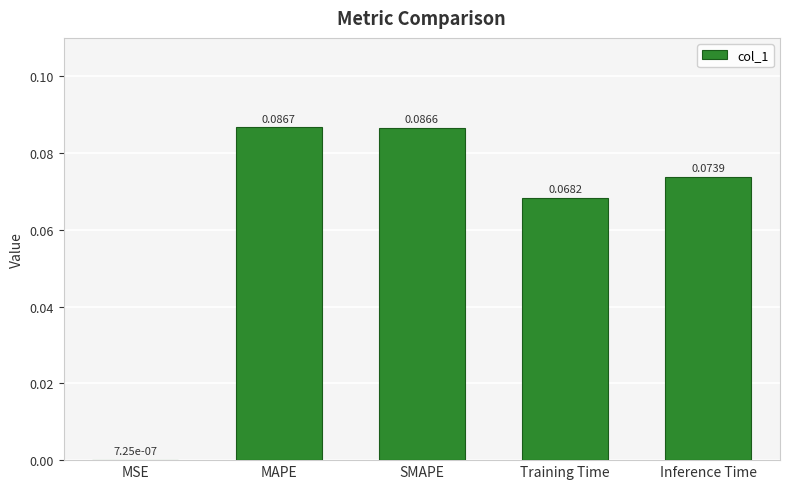

What is the change in value from MSE to Training Time?

+0.1